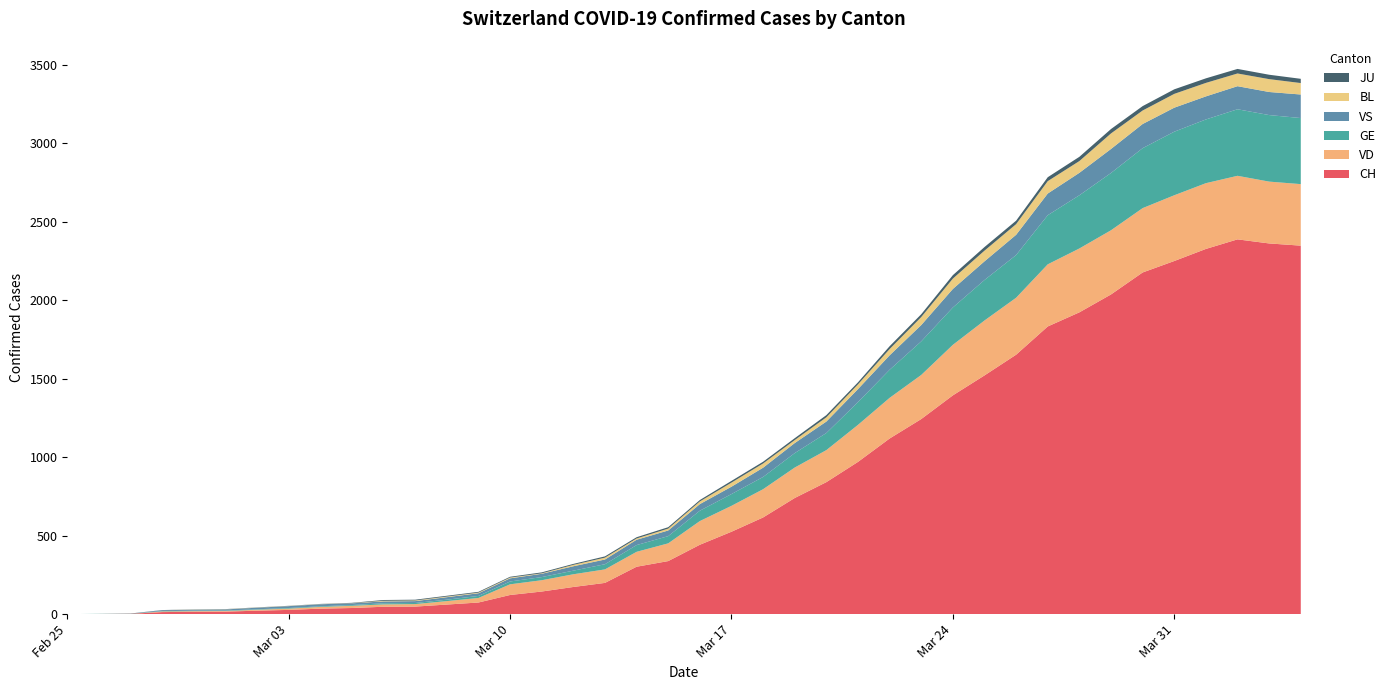

Reading left to right, what are all the values shown in this chart?

CH: 0	1	2	13	15	16	22	27	35	39	47	48	61	74	122	144	173	199	302	338	442	525	616	740	841	970	1119	1243	1394	1521	1653	1833	1923	2037	2177	2250	2327	2388	2362	2348
VD: 0	0	0	4	4	4	6	8	11	14	15	16	22	29	68	72	81	86	95	113	151	165	180	194	204	236	259	281	322	350	363	396	407	409	410	419	419	405	394	392
GE: 0	1	1	2	3	3	3	4	4	5	7	7	9	13	18	20	23	33	43	46	66	75	78	92	109	145	179	214	238	258	272	313	339	365	382	405	406	424	424	421
VS: 0	0	0	6	6	7	10	12	13	11	12	12	16	17	20	21	28	30	34	36	42	47	59	64	73	83	92	104	118	119	129	138	143	153	154	153	147	147	147	150
BL: 0	0	0	0	1	1	1	1	1	1	4	4	4	4	5	3	9	12	8	12	17	26	27	19	27	30	40	51	66	68	68	79	75	99	86	88	86	81	82	73
JU: 0	0	1	1	1	1	1	1	1	2	5	5	5	5	5	6	6	8	8	9	9	11	11	12	14	13	18	18	22	23	22	25	27	28	28	29	29	29	28	27